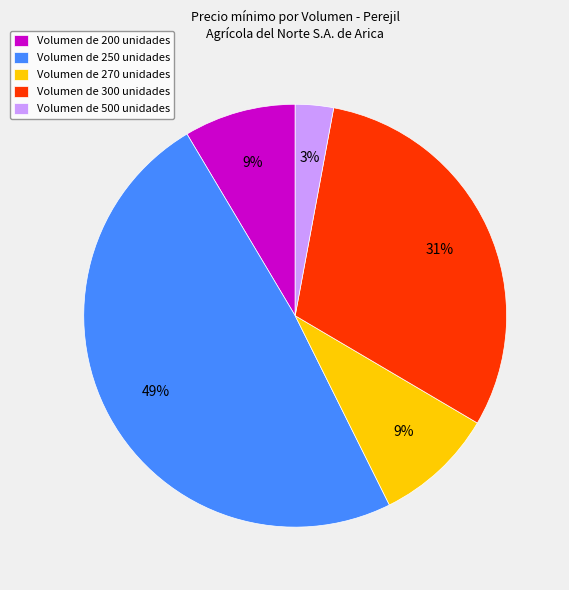

To the nearest percent, what percentage of the pie is Volumen de 270 unidades?

9%